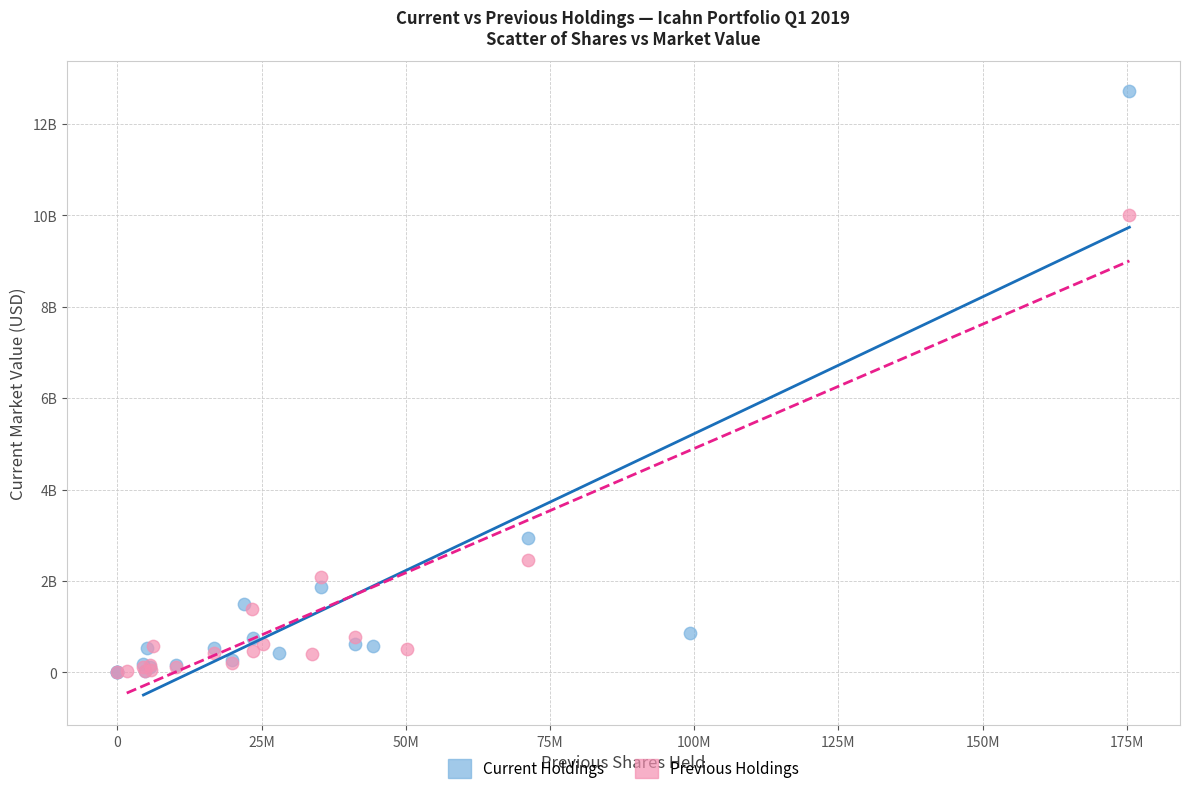

Which series contains the highest Y value?

Current Holdings